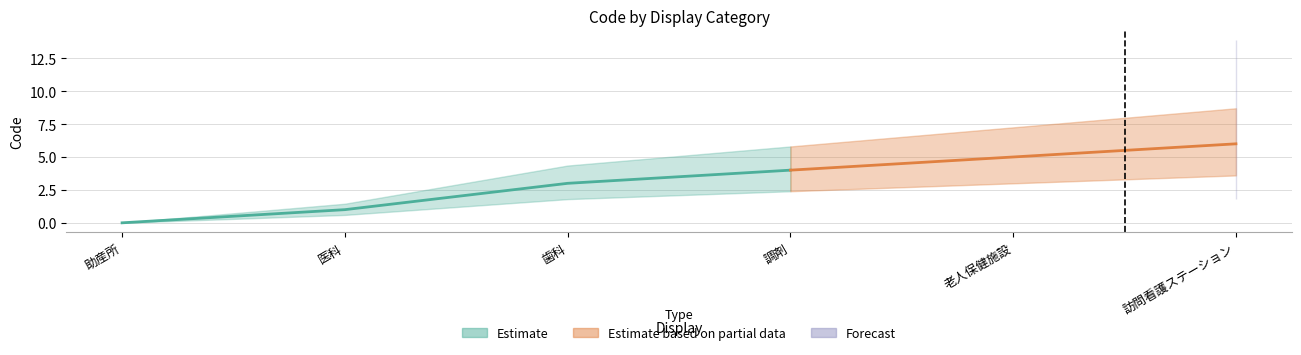

Reading right to left, list all the values displayed in this chart.

6	5	4	3	1	0